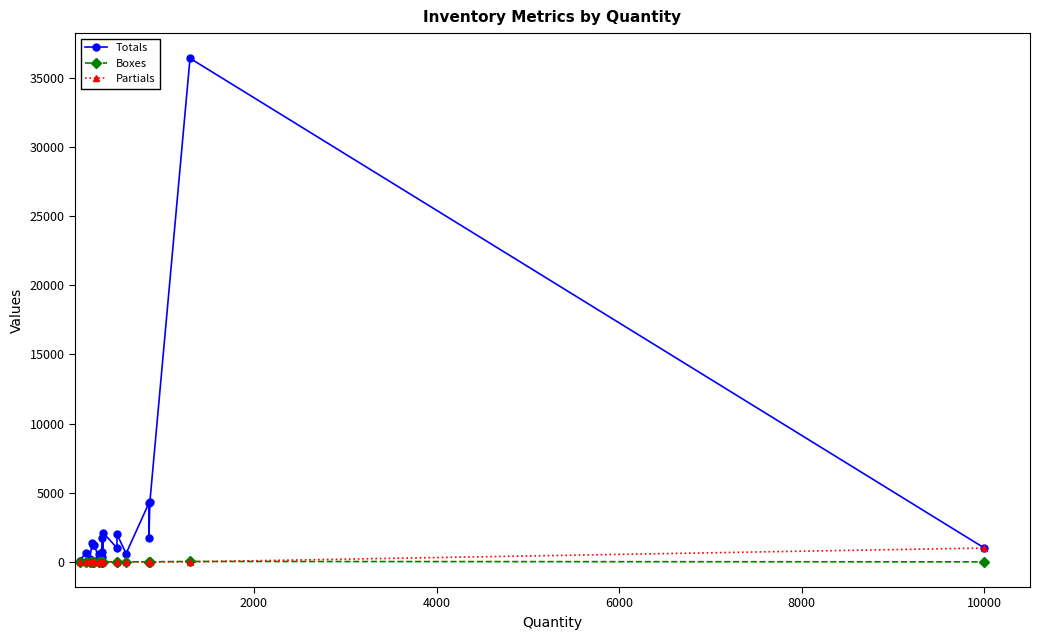

What is the difference between the maximum and minimum values in the Totals series?

36310